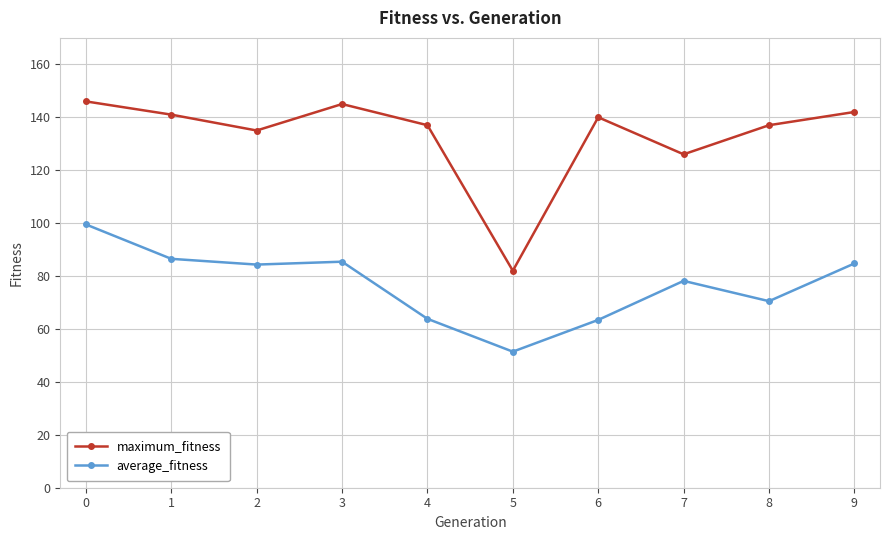

The value of maximum_fitness at 2 is 36.8. True or false?

False